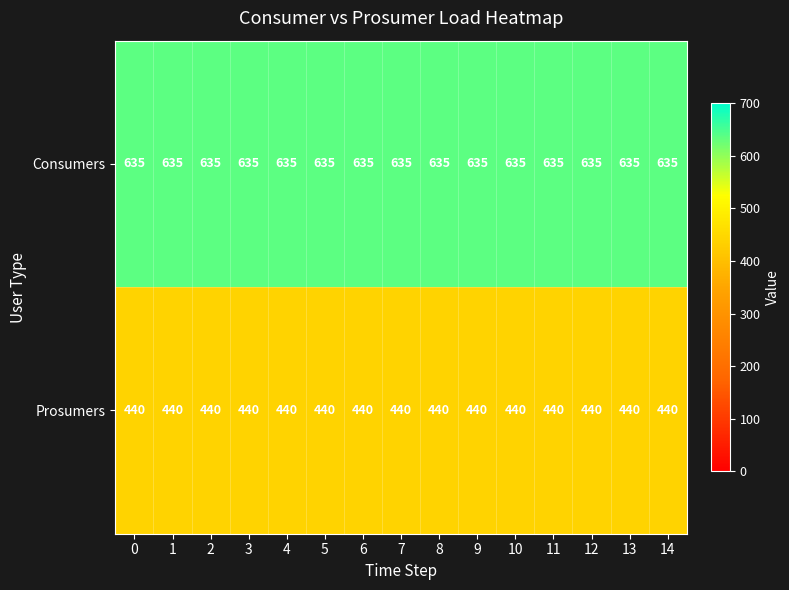

Rank the series by their maximum value, from highest to lowest.

Consumers, Prosumers